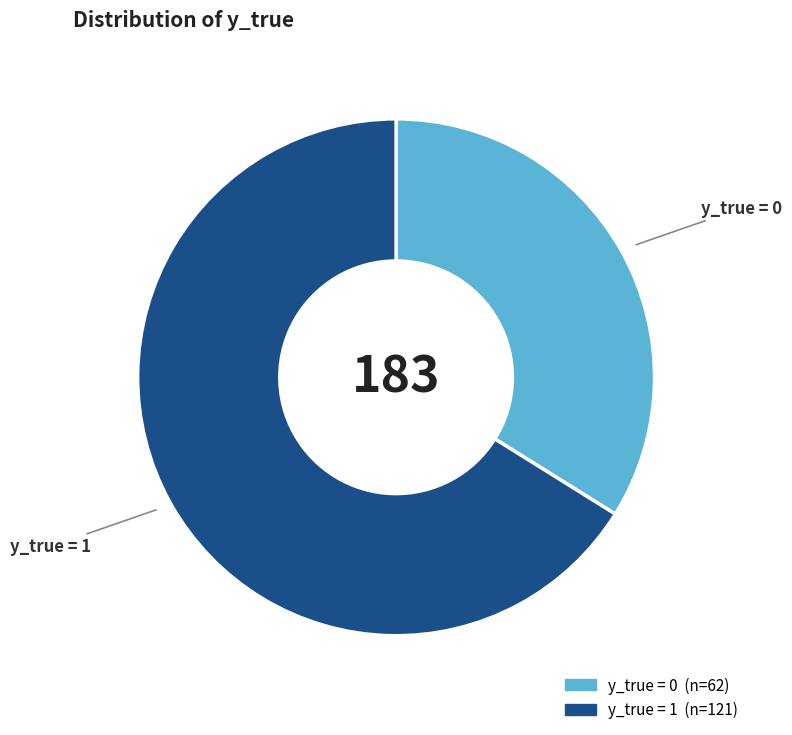

Does any single category account for the majority?

Yes